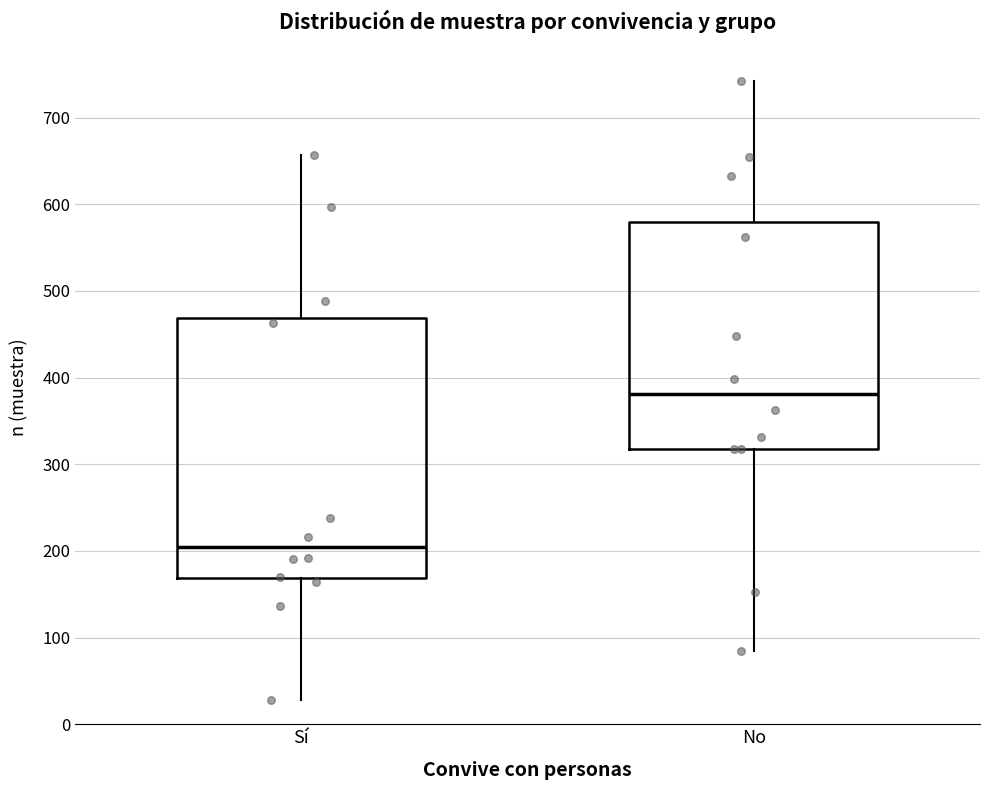

Reading left to right, read every box against the y-axis: the position of its median line, the range the box covers, and the ends of its whiskers. The values are not printed on the chart, so give them approximately, as read against the axis.

Sí: median 200, box 170 to 470, whiskers 30 to 660
No: median 380, box 320 to 580, whiskers 80 to 740